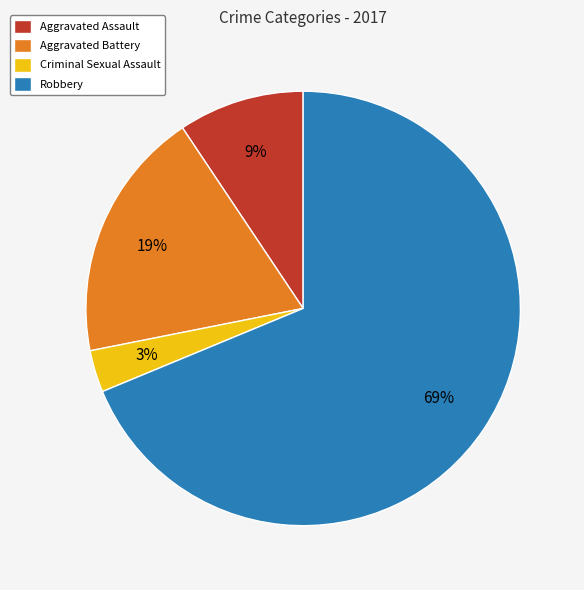

The Robbery slice represents 79% of the pie. True or false?

False